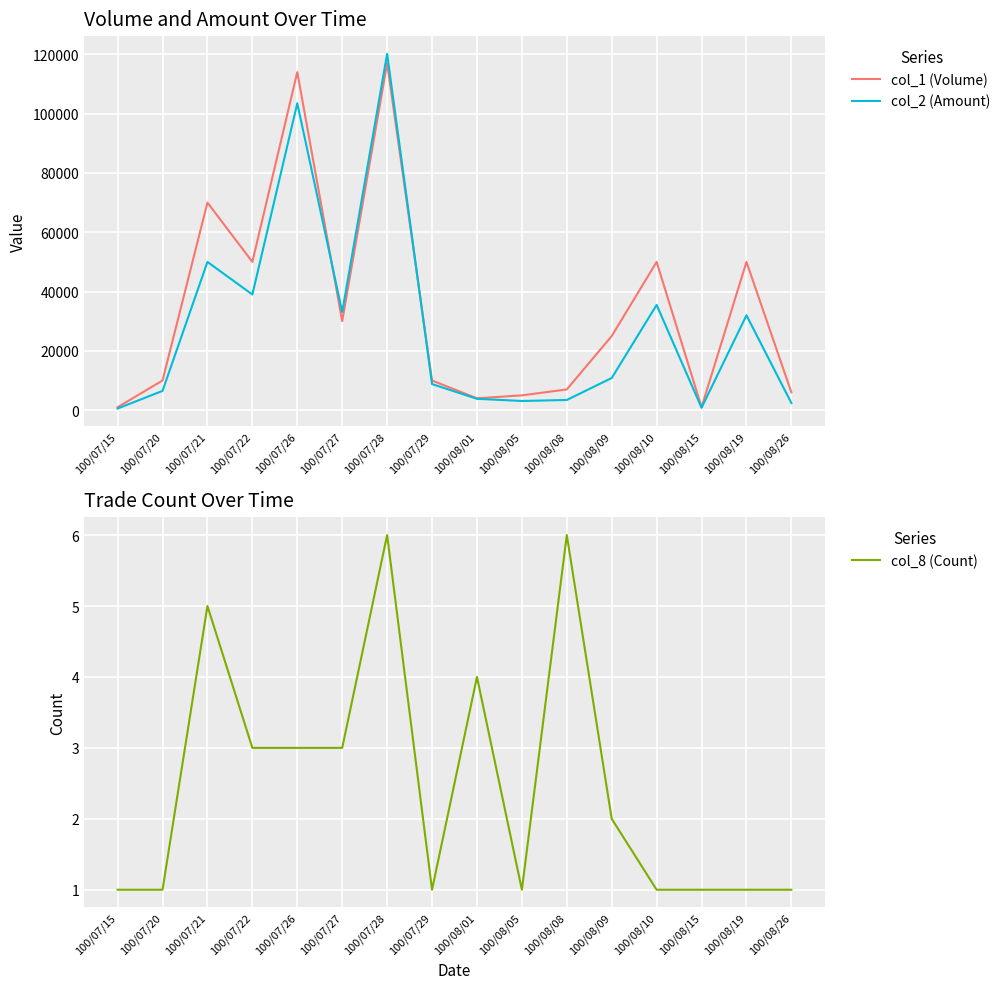

What is the label of the 12th point from the left?

100/08/09